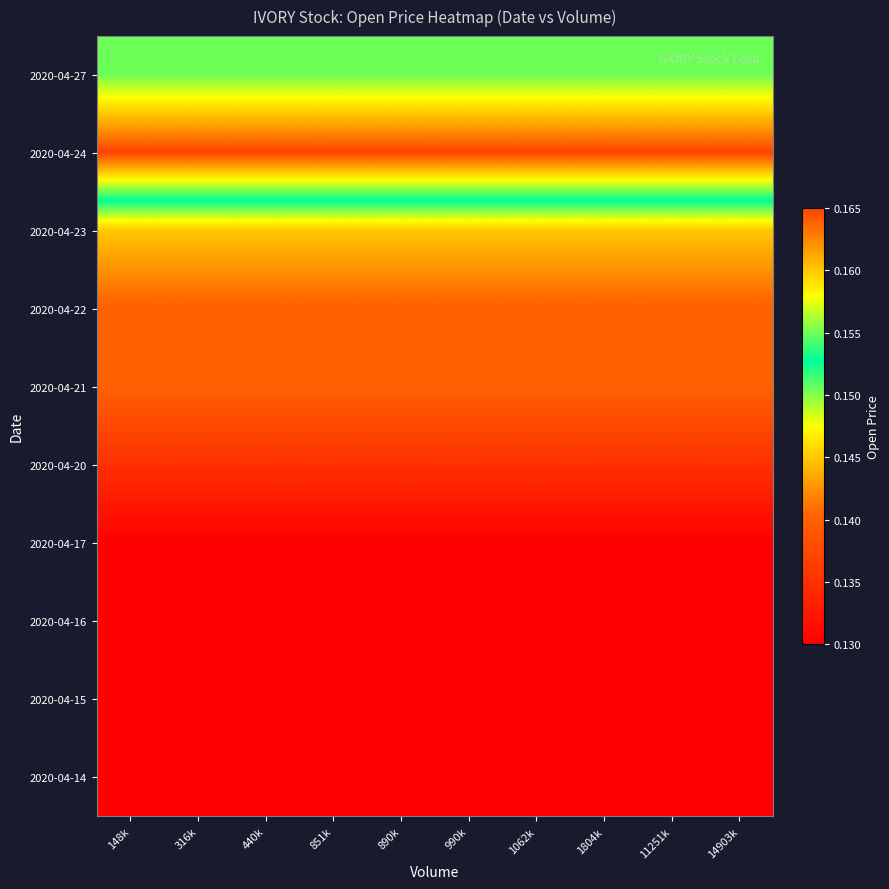

Which has a higher value, 890k or 851k?

890k